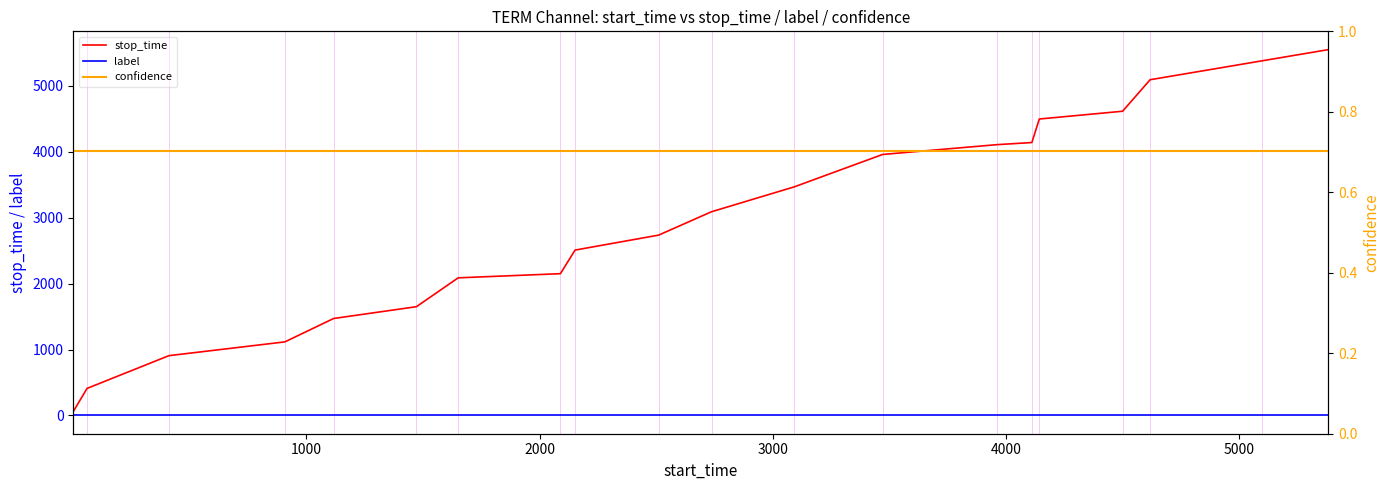

True or false: stop_time and confidence intersect in this chart.

False